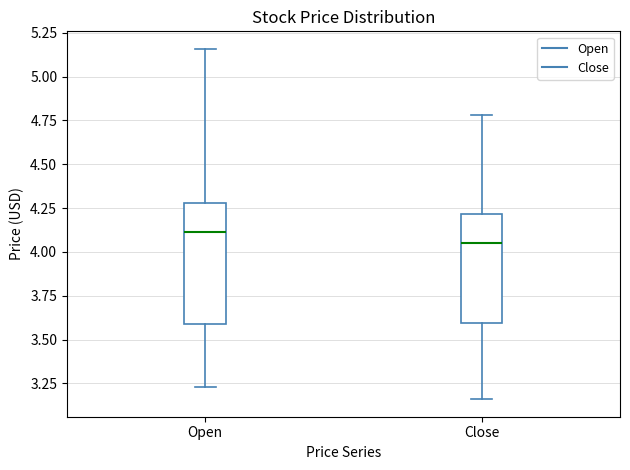

Which box is the tallest, from its lower edge to its upper edge?

Open